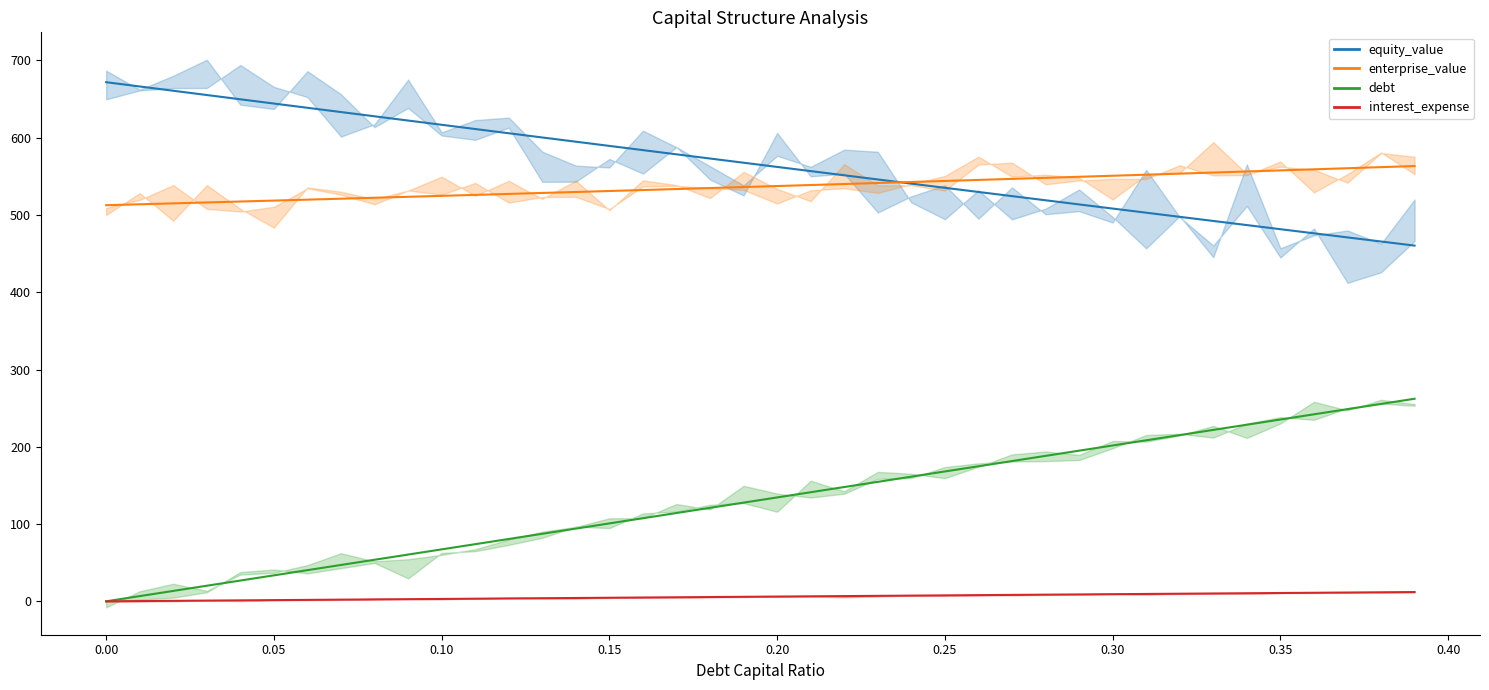

True or false: enterprise_value has more than 0 points higher than both neighbors.

False